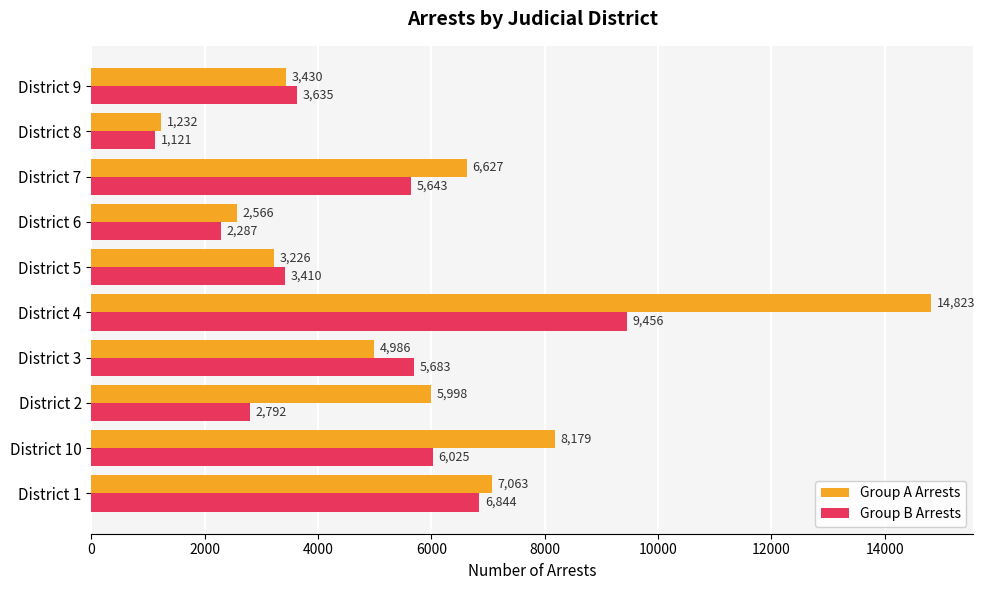

Which series has the widest spread of values?

Group A Arrests